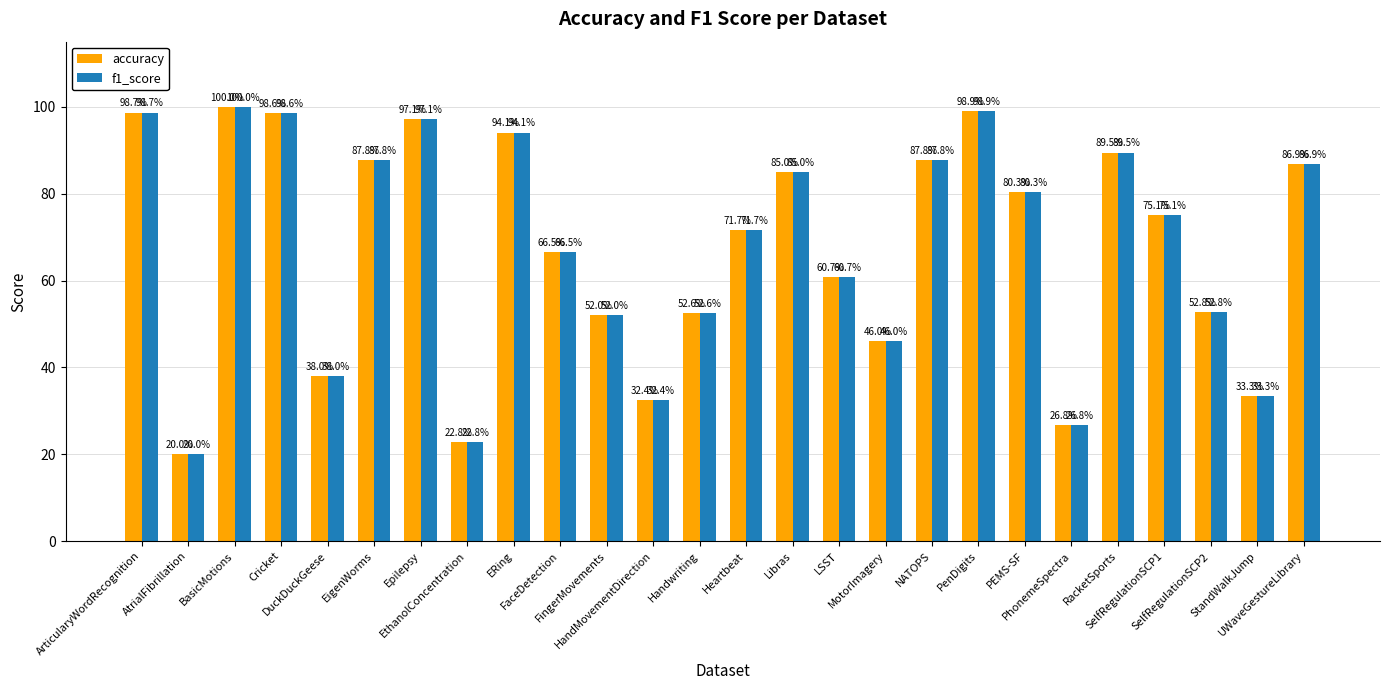

What position from the right is ERing?

18